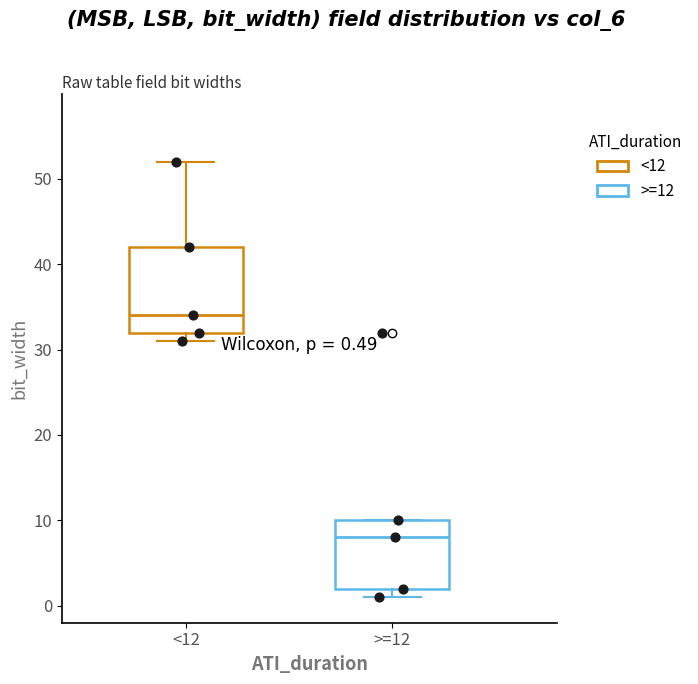

Comparing the boxes themselves (not the whiskers), which one is the tallest?

<12